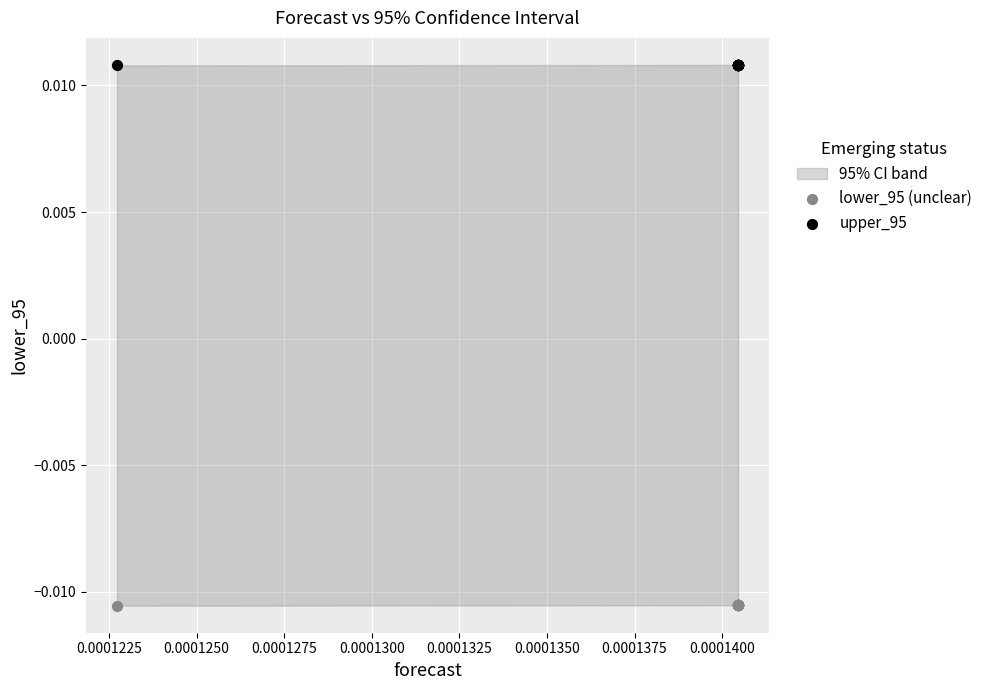

Which series contains the lowest Y value?

lower_95 (unclear)